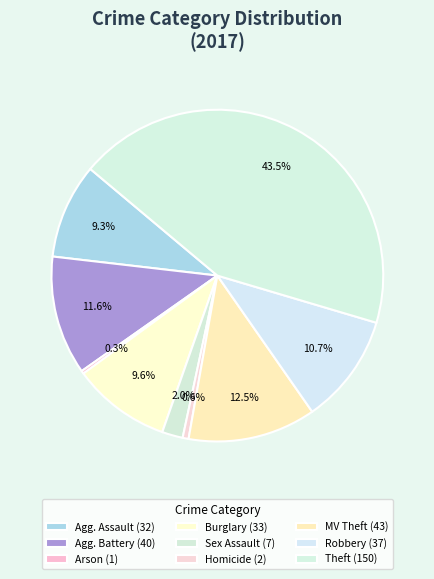

Count the number of slices in the pie.

9